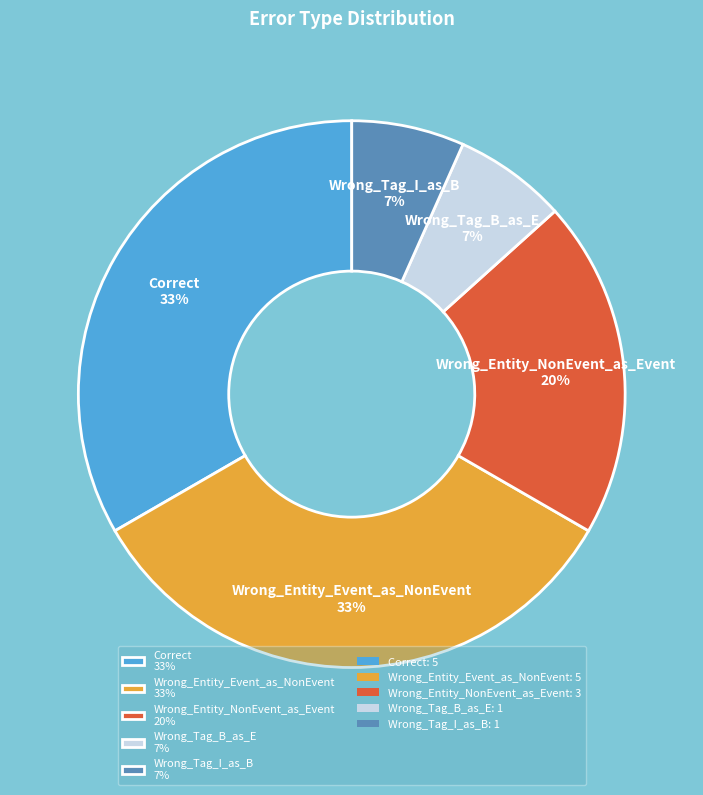

To the nearest percent, what is the average slice percentage?

20%